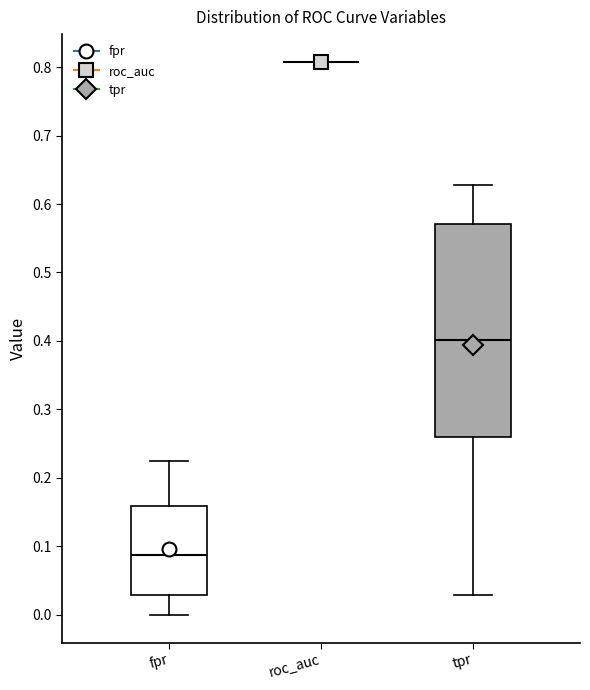

Comparing the boxes themselves (not the whiskers), which one is the tallest?

tpr